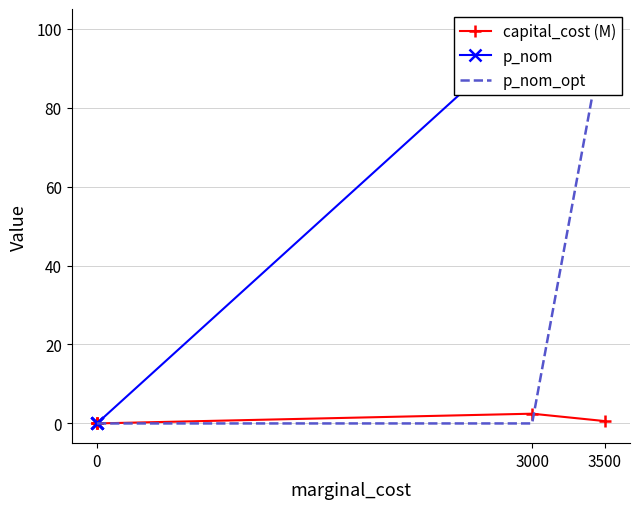

How many series are shown in this chart?

3